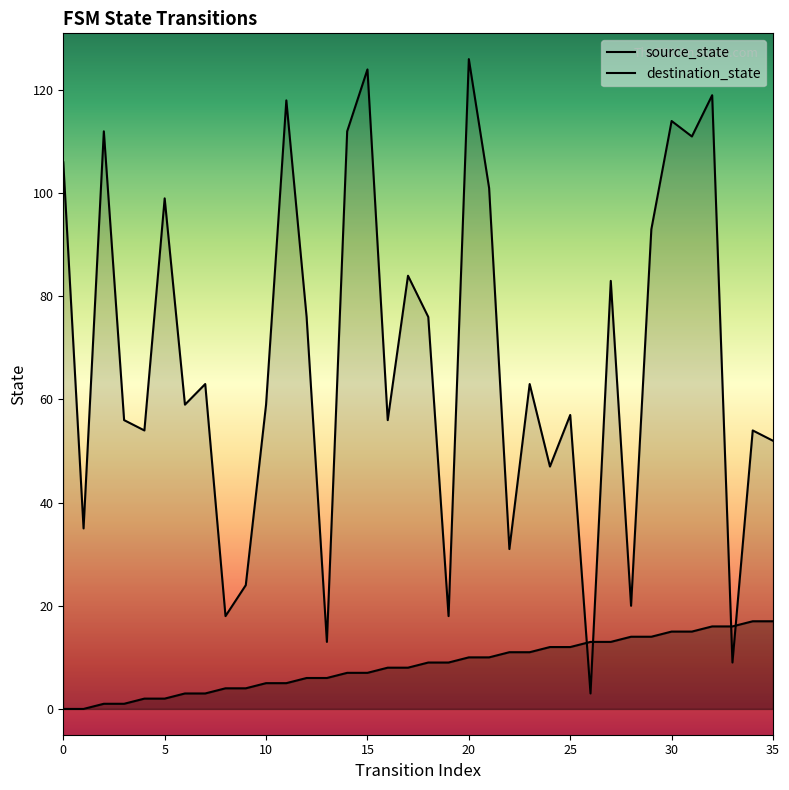

True or false: destination_state has a value of 9 at 33.

True